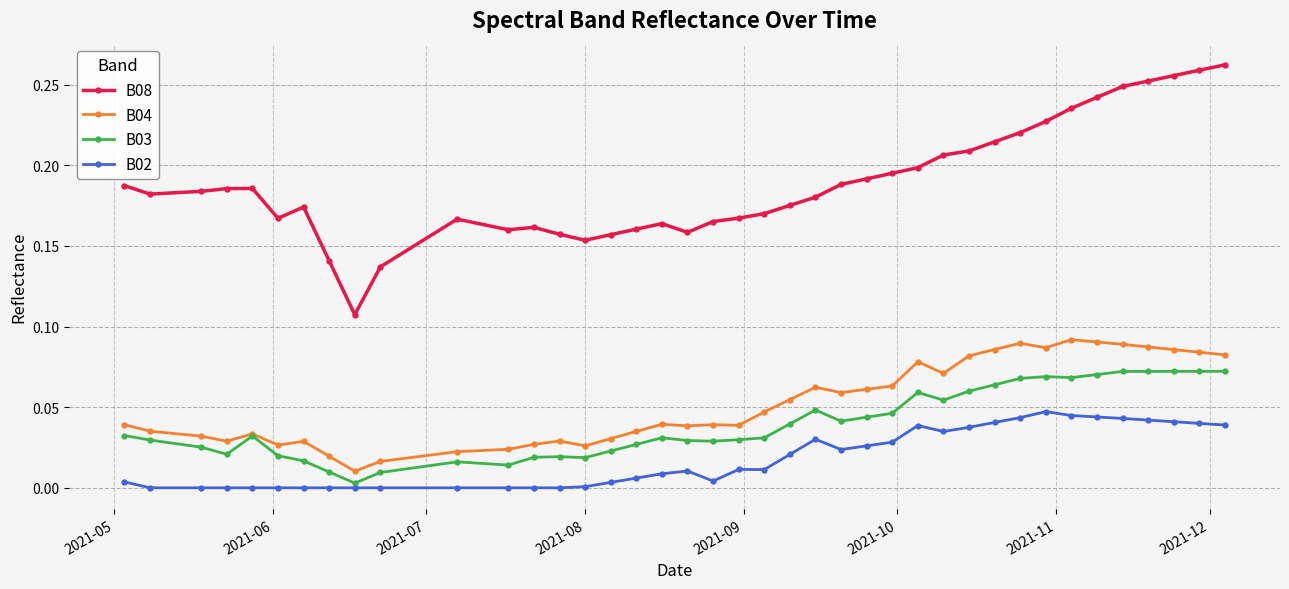

Which series has the largest total across all categories?

B08